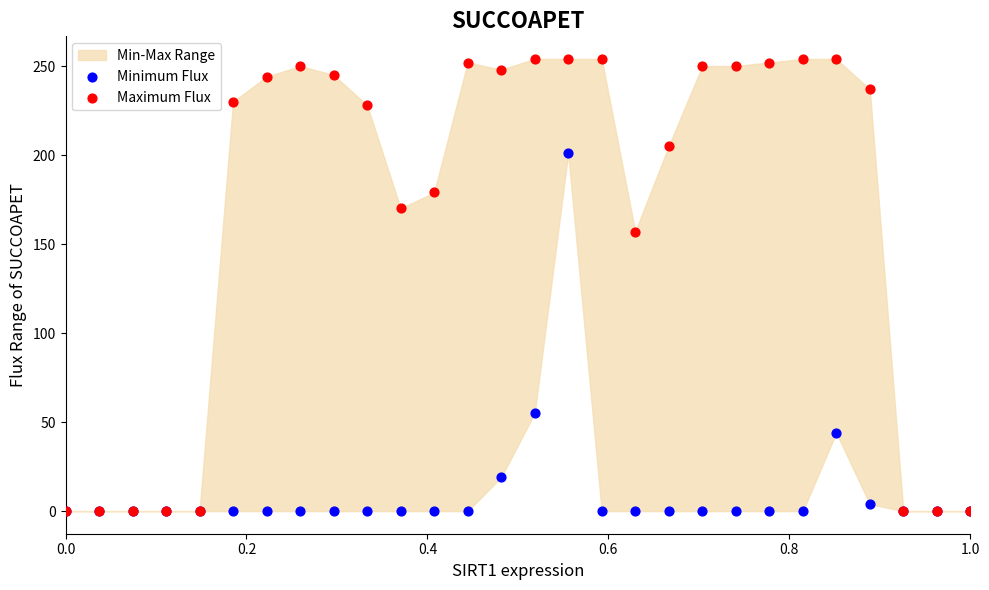

Which series reaches the maximum Y coordinate?

Maximum Flux